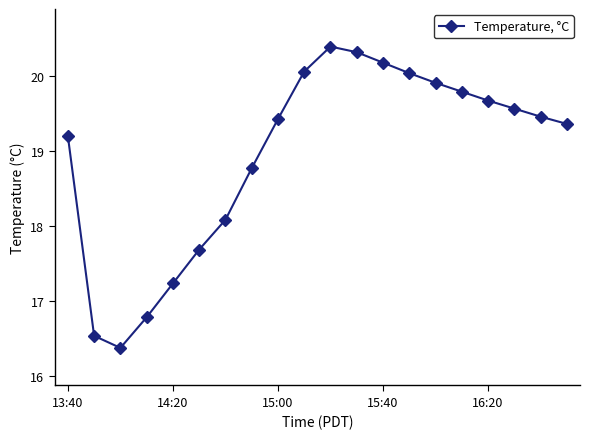

How many interior local peaks (higher than both neighbors) does the data have?

1